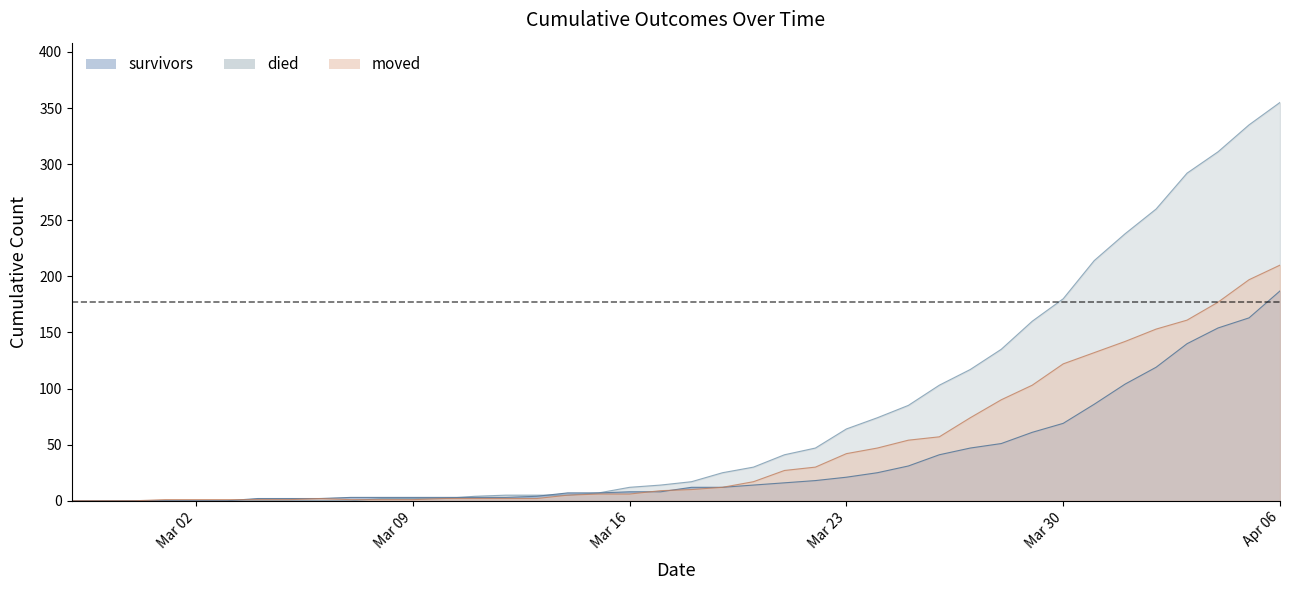

Rank the series by their maximum value, from lowest to highest.

survivors, moved, died